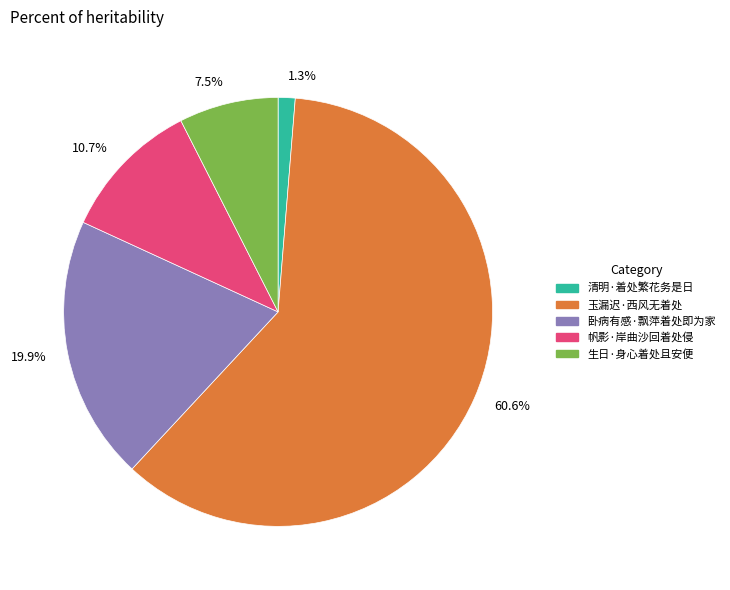

To the nearest percent, what is the average slice percentage?

20%